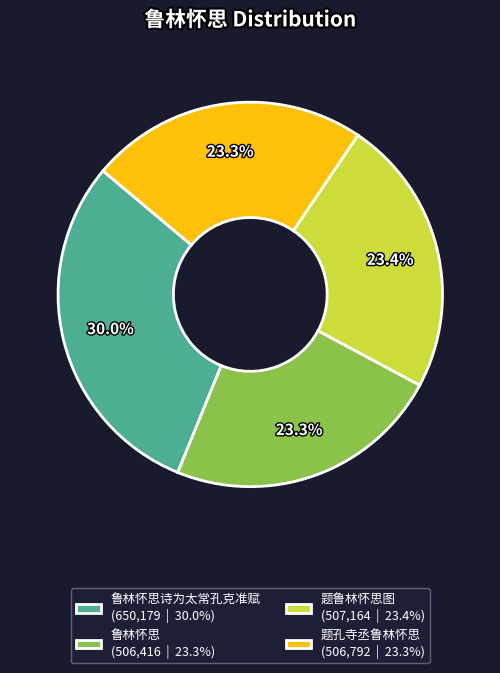

Does 题鲁林怀思图 (507,164 | 23.4%) represent more than half of the total?

No